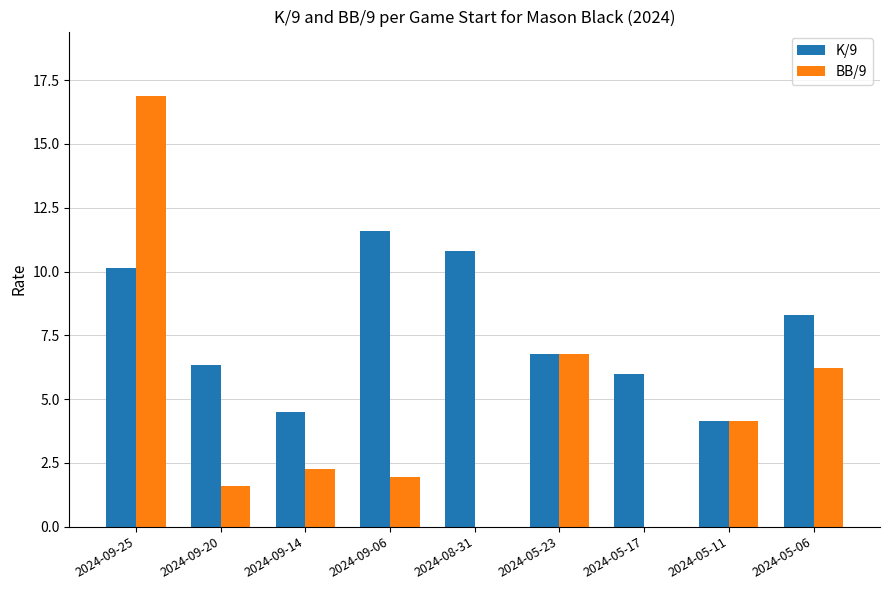

How many categories are shown in the chart?

9